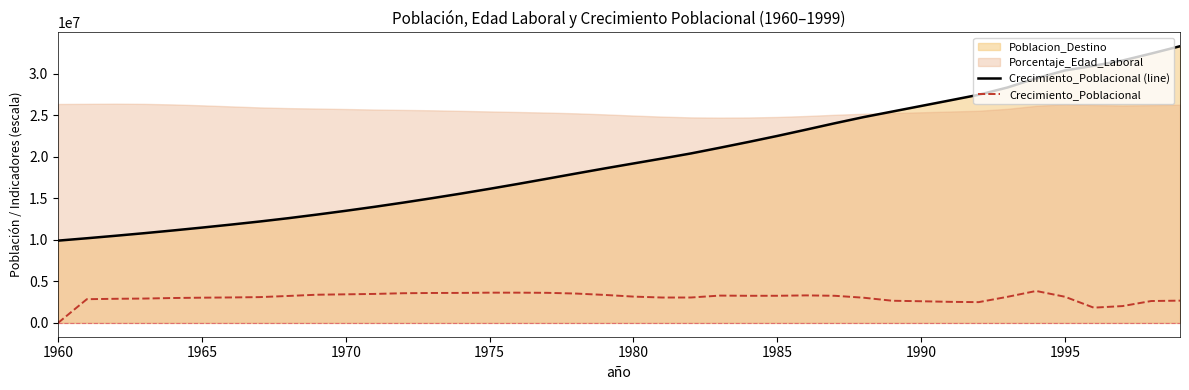

What is the minimum value for Crecimiento_Poblacional (line)?

9901419.0